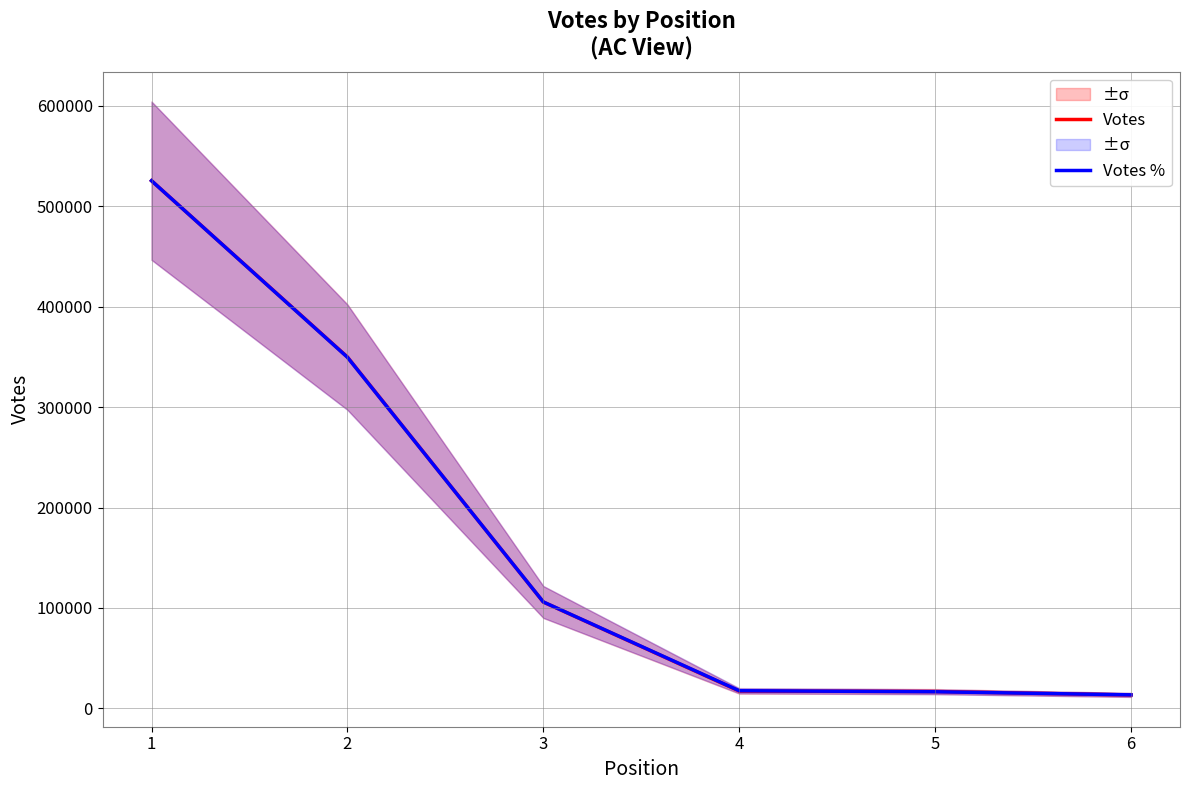

Which series has the widest spread of values?

Votes